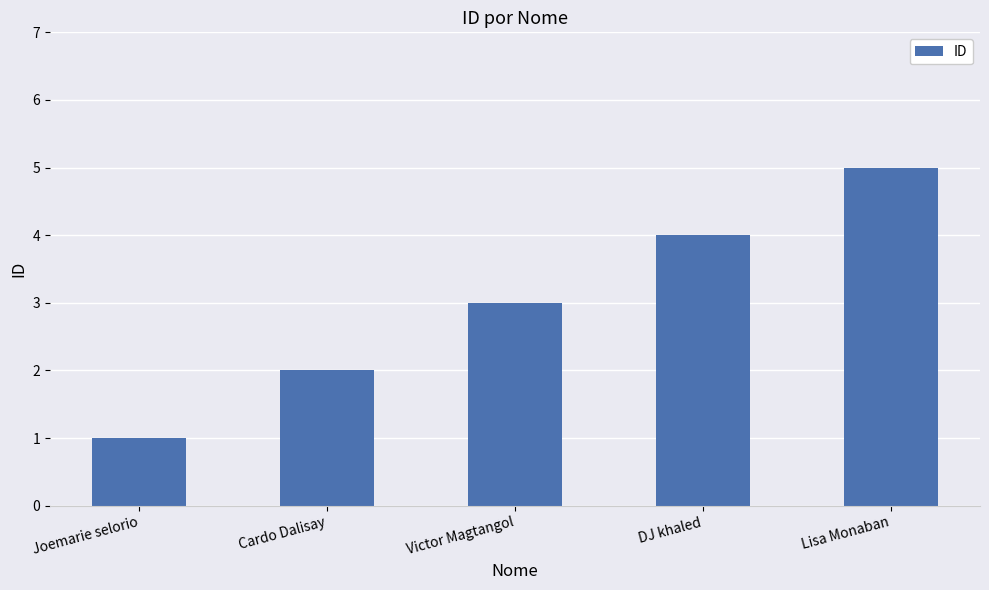

List the labels in order of value, smallest first.

Joemarie selorio, Cardo Dalisay, Victor Magtangol, DJ khaled, Lisa Monaban